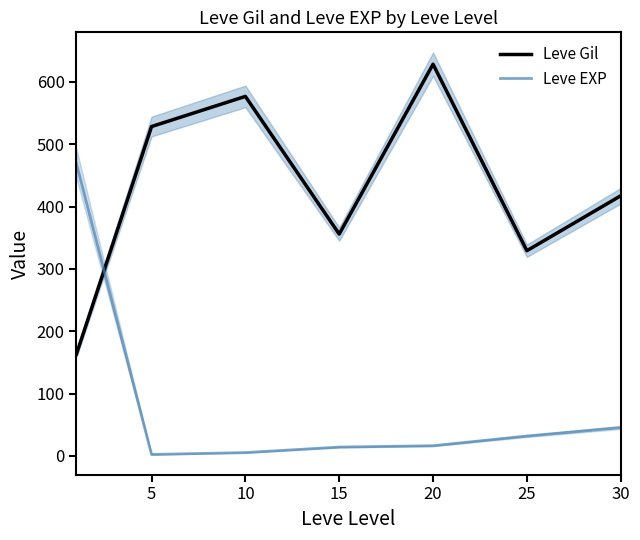

What is the minimum value for Leve Gil?

163.5